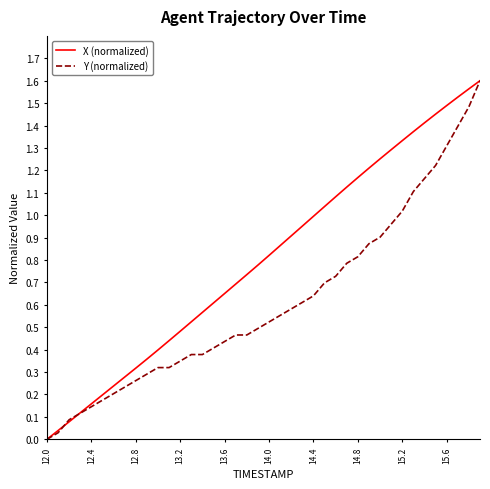

List the series in order of their overall mean, highest first.

X (normalized), Y (normalized)